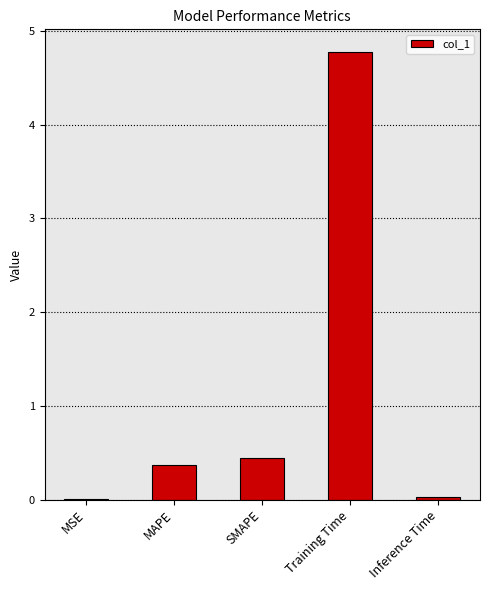

What is the sum of all values?

5.6